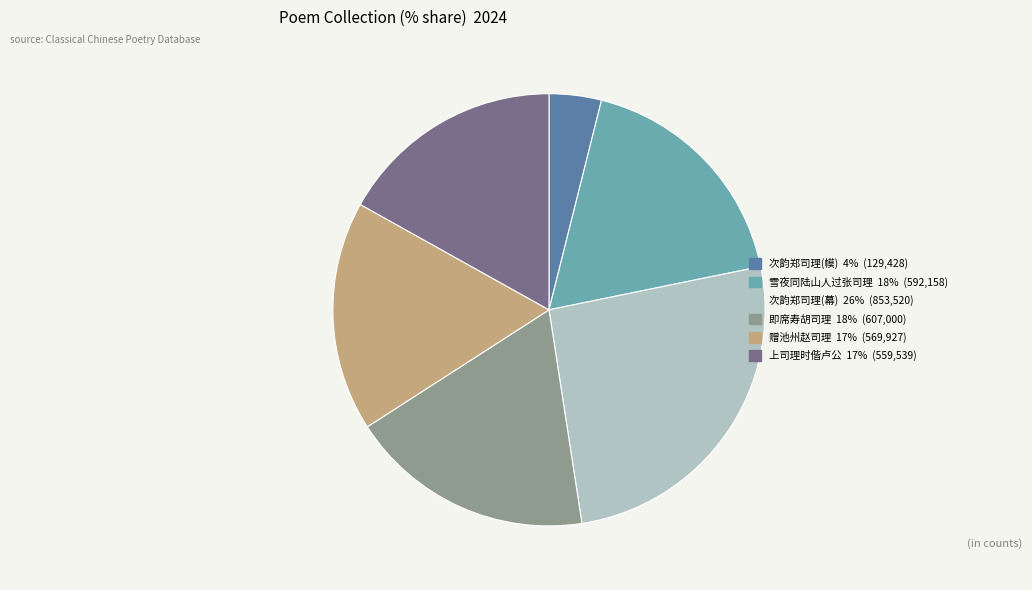

Is there a majority slice in this chart?

No